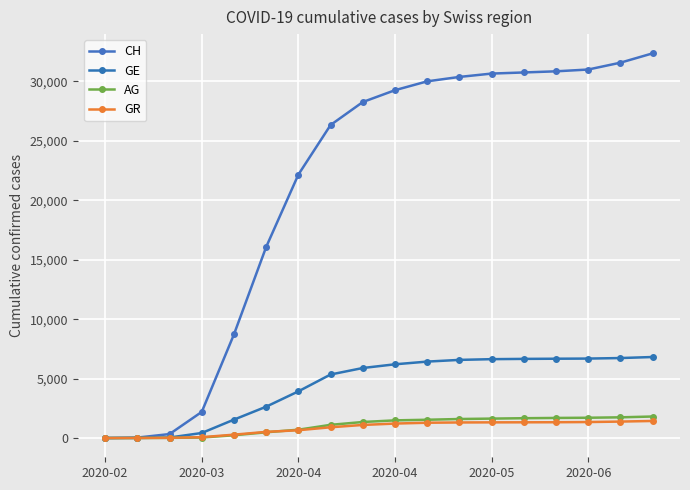

Count the number of data series in this chart.

4